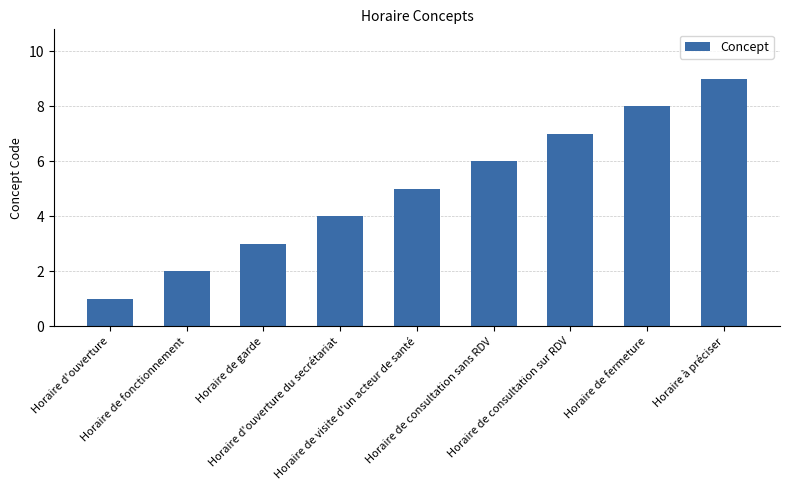

The chart shows a value of 7 at Horaire d'ouverture du secrétariat. True or false?

False